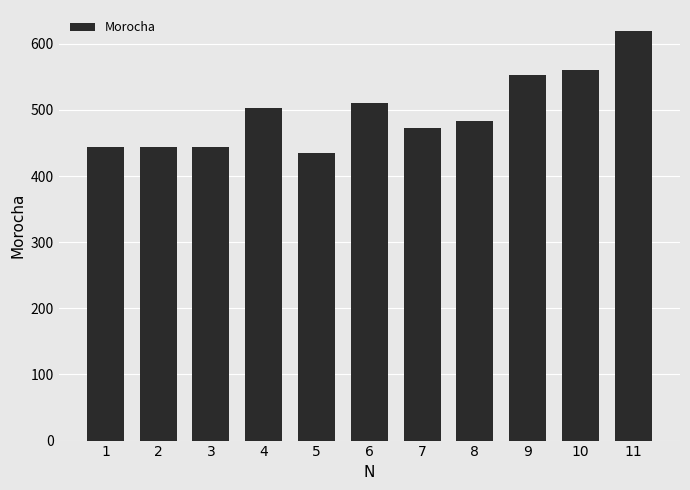

Where is the data nearest to the value 527?

6